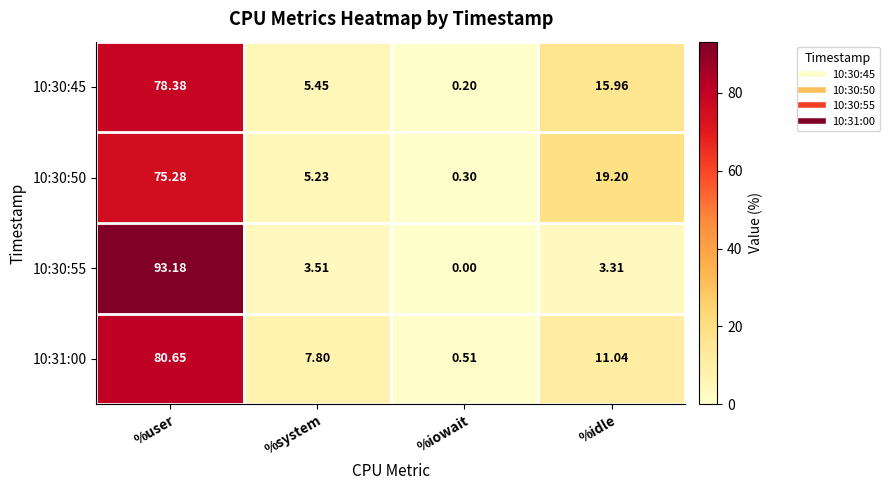

Which category has the lowest value in the 10:30:55 series?

%iowait